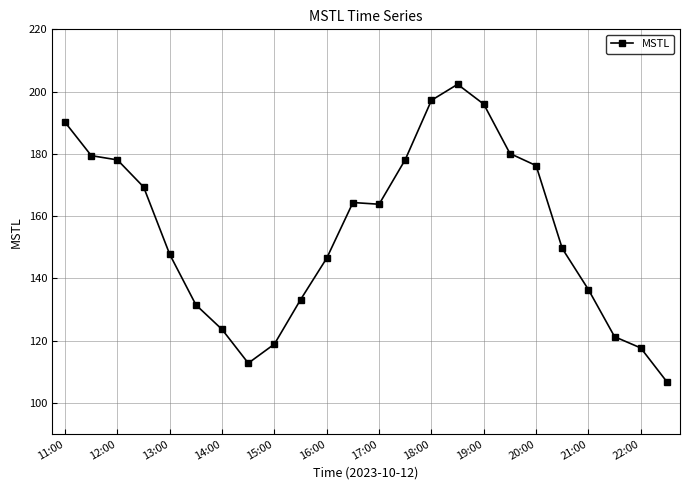

What is the difference between the maximum and minimum values?

95.6